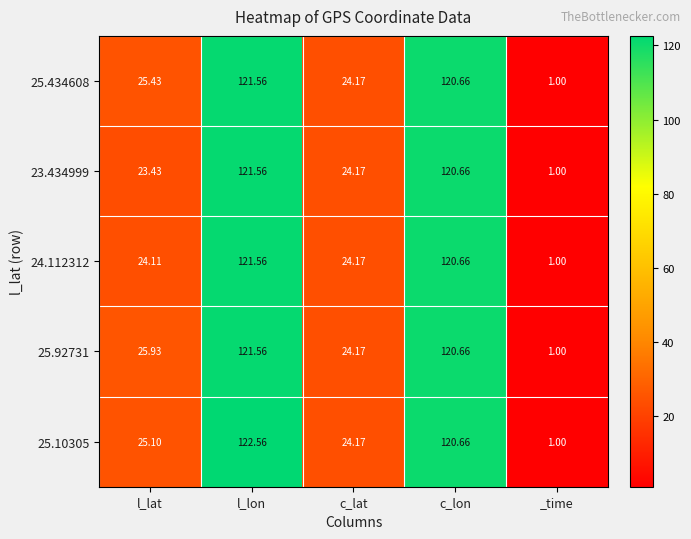

List the labels in order of 25.434608 value, largest first.

l_lon, c_lon, l_lat, c_lat, _time